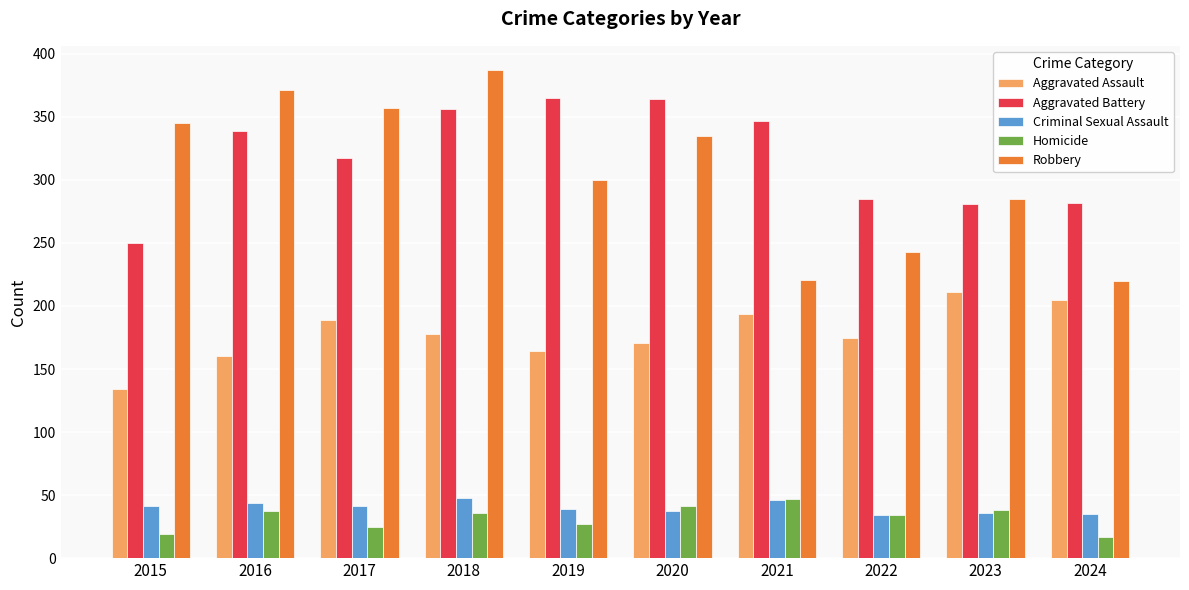

How many groups of bars are there?

10